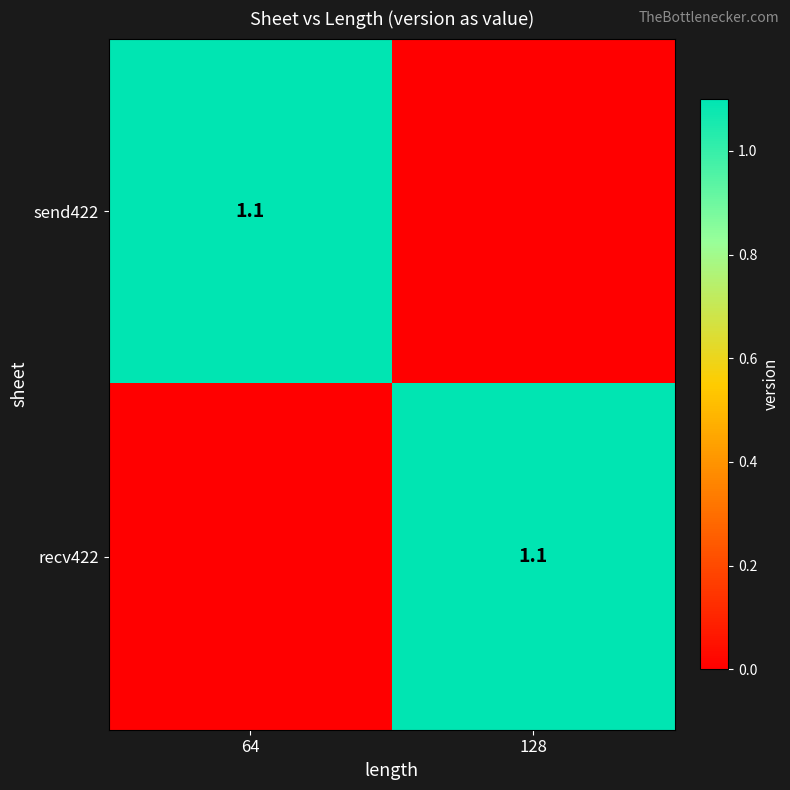

The recv422 series shows 1.1 at 128. True or false?

True